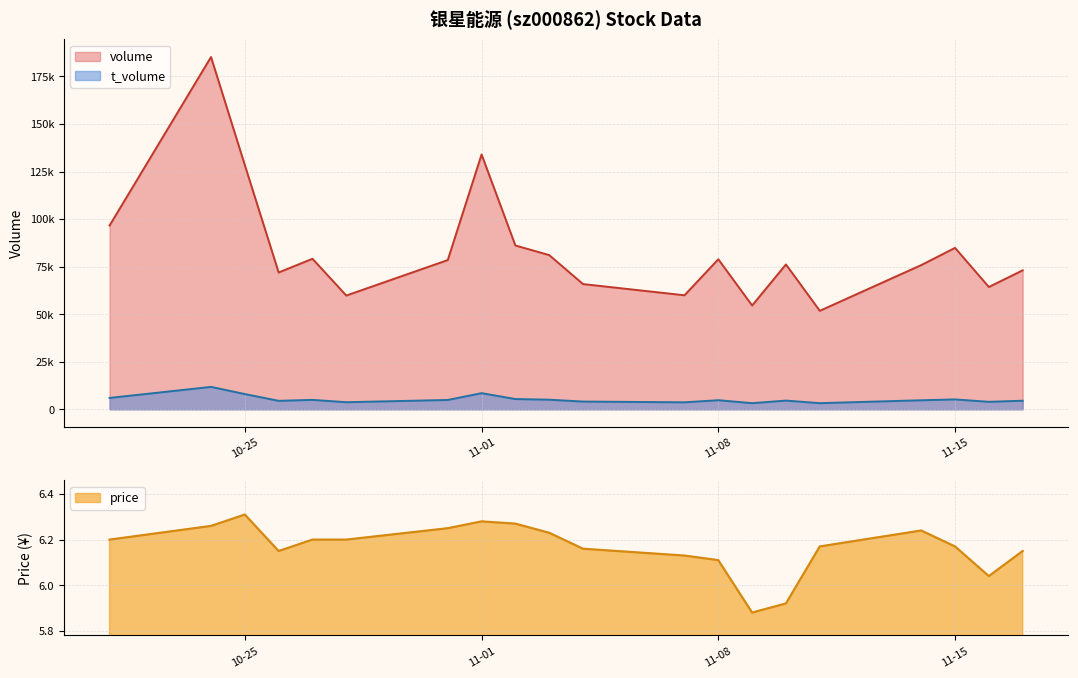

Reading left to right, list all the values displayed in this chart.

volume: 96597.0	185196.0	128355.0	71925.0	79121.0	59795.0	78446.0	133973.0	86114.0	81059.0	65824.0	59936.0	78869.0	54565.0	76150.0	51778.0	75797.0	84856.0	64288.0	73056.0
t_volume: 5964.0	11772.0	7999.0	4440.0	4946.0	3718.0	4897.0	8470.0	5389.0	5041.0	4059.0	3664.0	4771.0	3216.0	4570.0	3221.0	4735.0	5192.0	3924.0	4503.0
price: 6.2	6.3	6.3	6.2	6.2	6.2	6.2	6.3	6.3	6.2	6.2	6.1	6.1	5.9	5.9	6.2	6.2	6.2	6.0	6.2